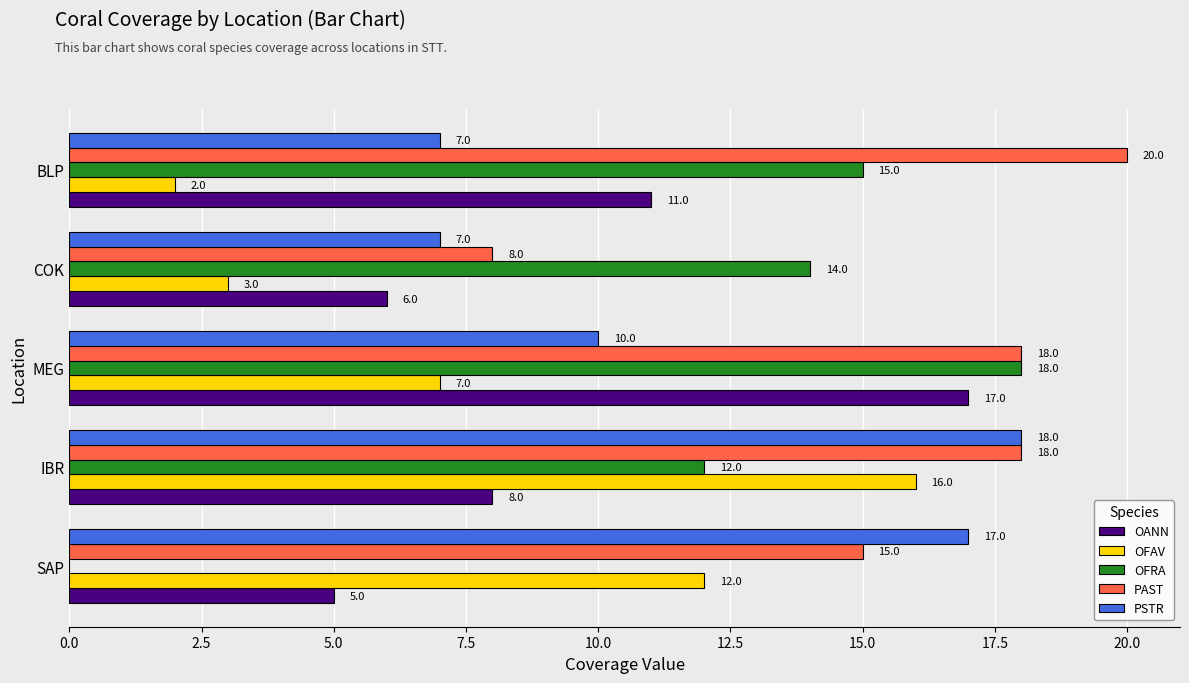

What is the greatest value displayed?

20